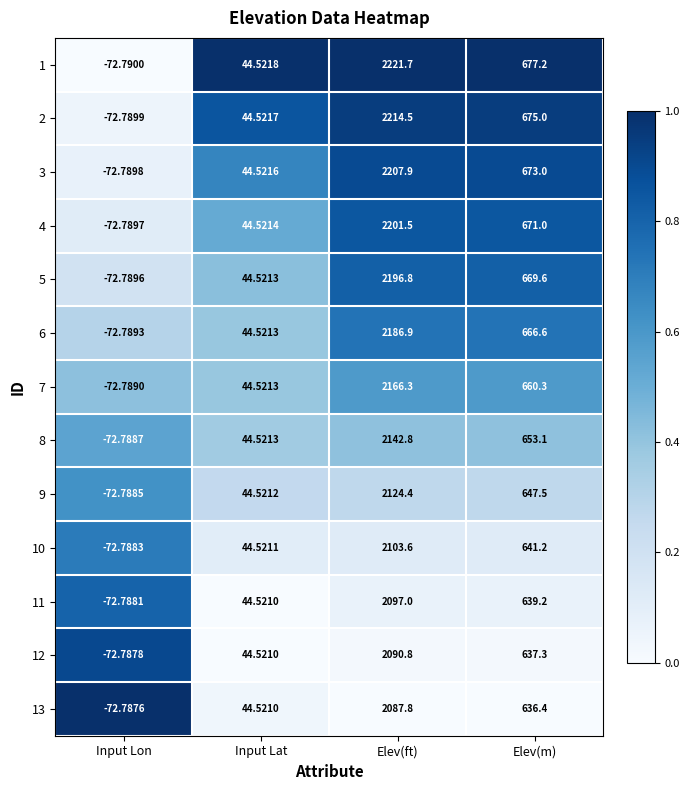

At which label does 7 reach its minimum?

Input Lon